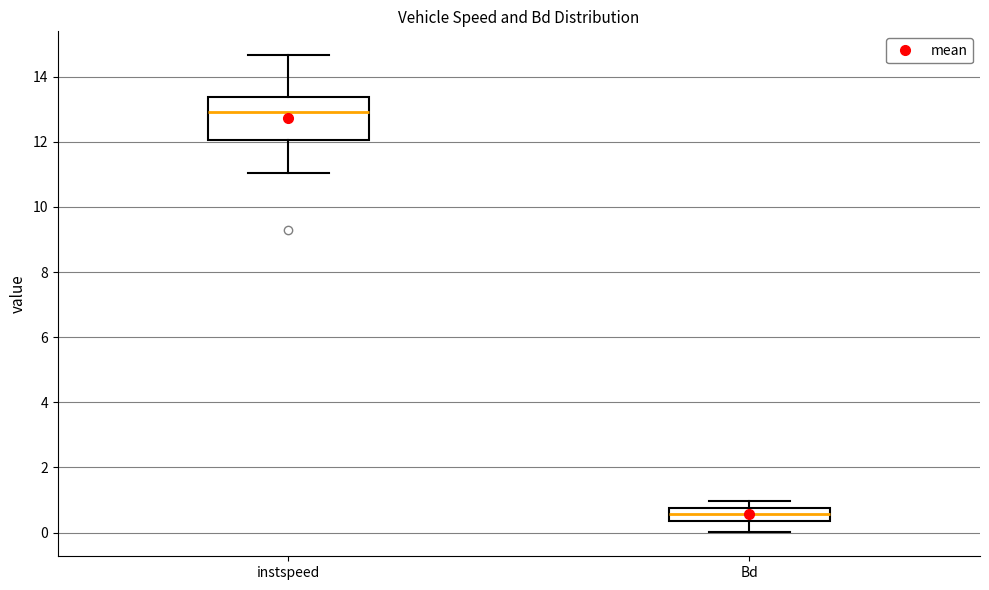

Where does the lower whisker of the box for Bd end on the y-axis? The values are not printed on the chart, so give them approximately, as read against the axis.

0.0